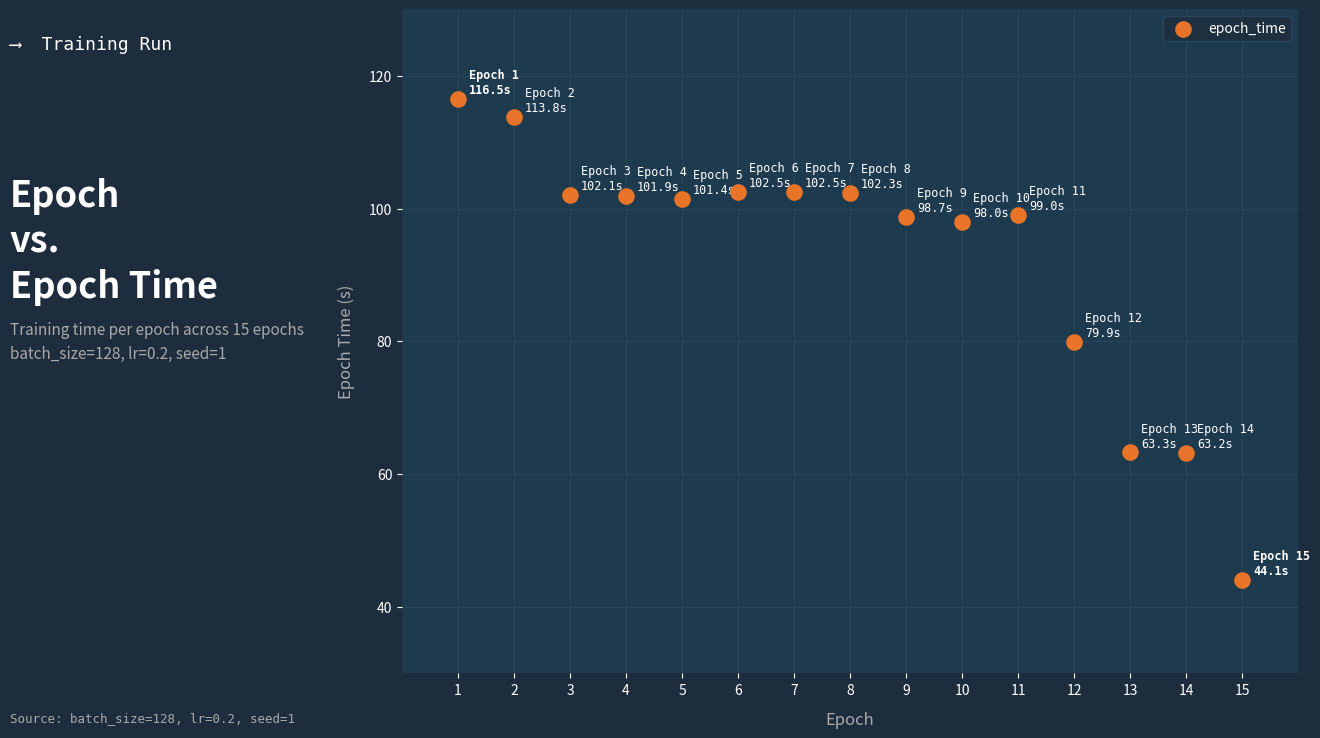

What is the range of X values (max minus min)?

14.0